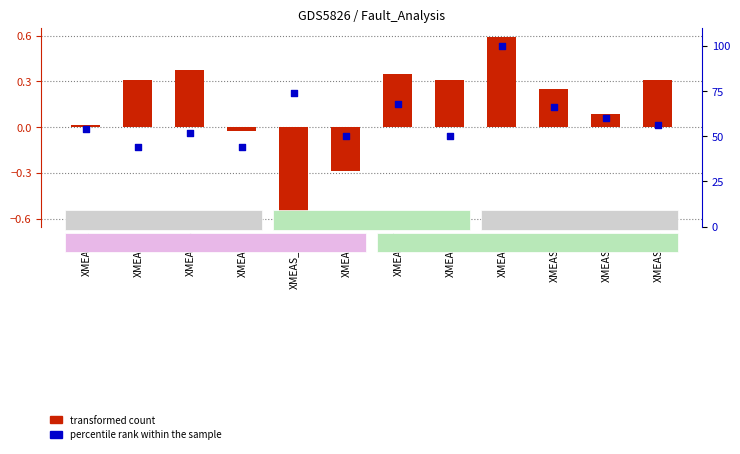

Which series has the widest spread of Y values?

percentile rank within the sample